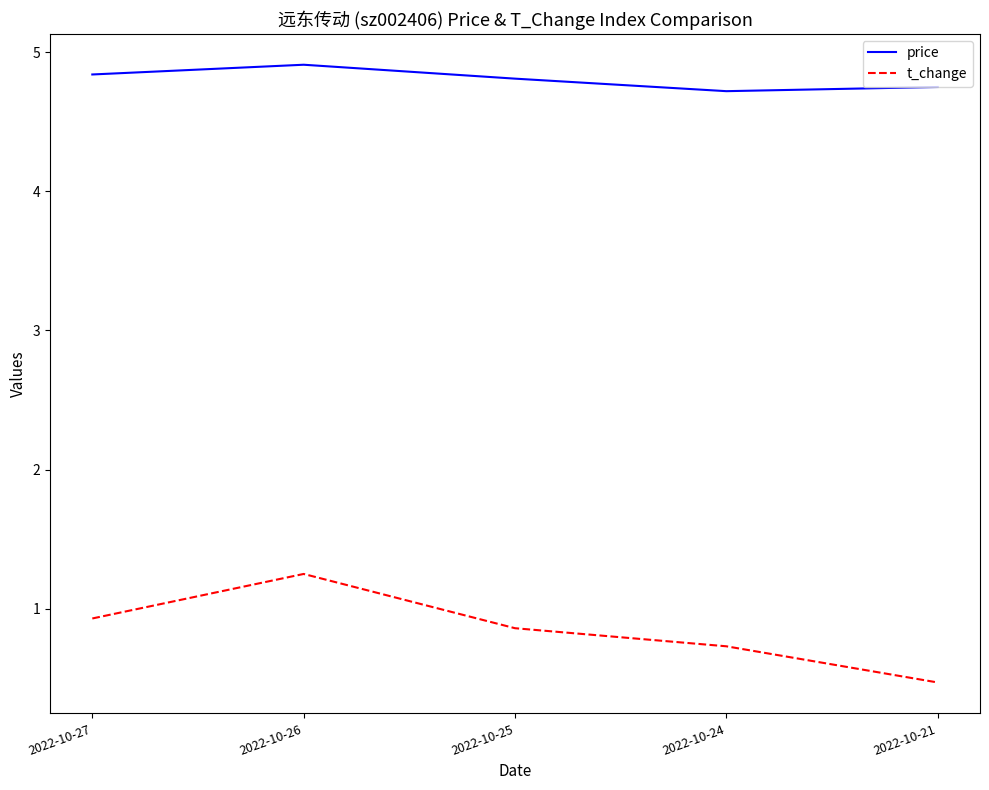

Where is t_change nearest to the value 0?

2022-10-21